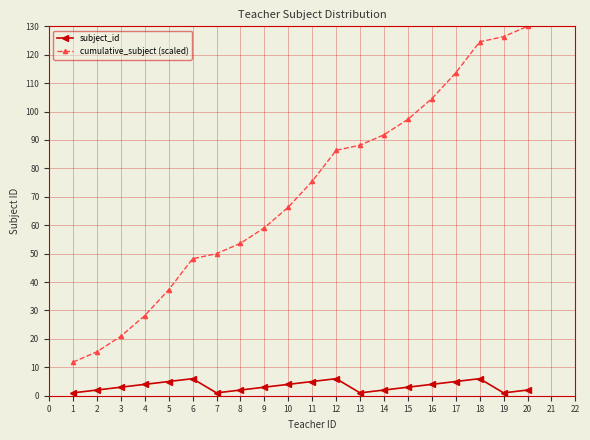

What is the difference between the second highest and minimum values in the cumulative_subject (scaled) series?

114.5